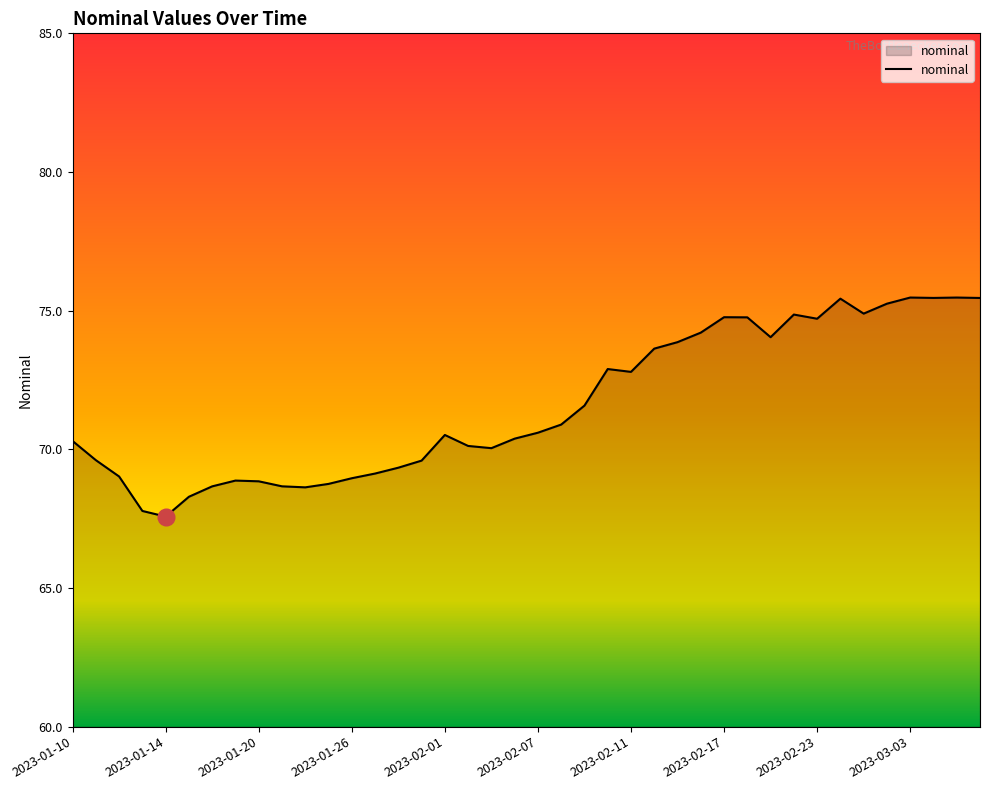

What is the greatest value displayed?

75.5